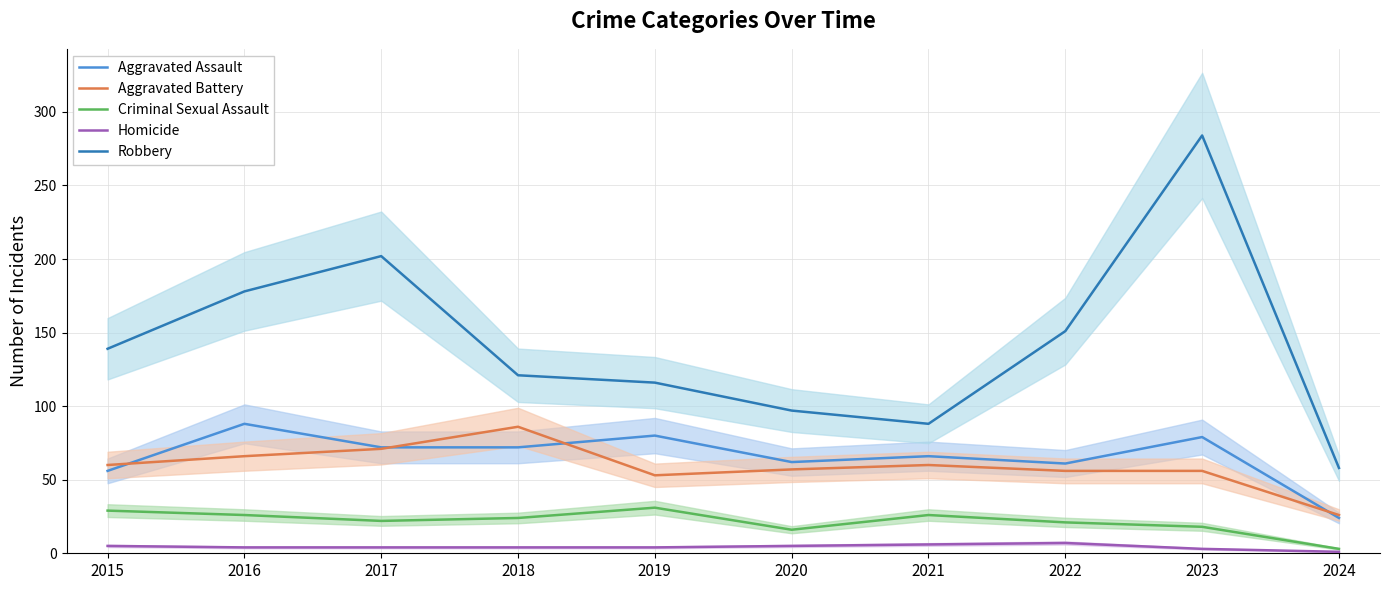

What is the value of the Aggravated Assault point at the 7th from the left?

66